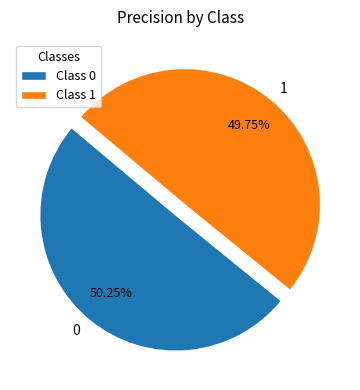

How many slices are in this pie chart?

2